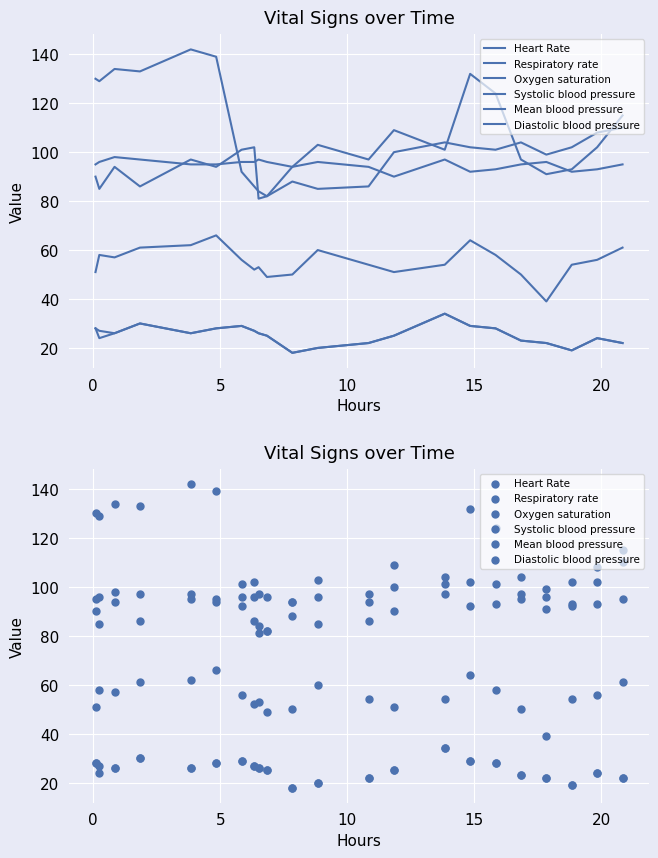

What is the total value across all series at 5?

435